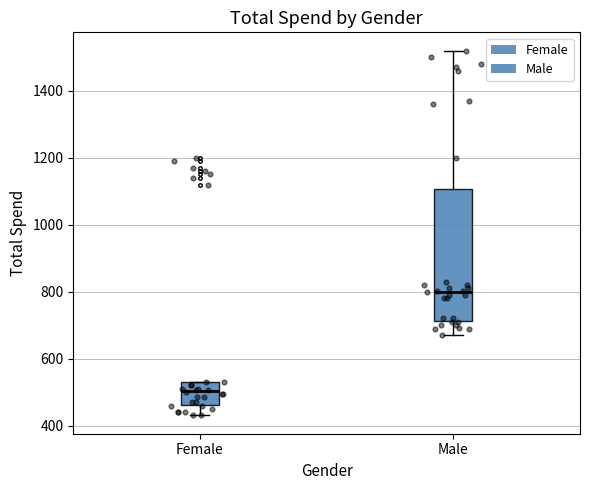

Comparing the boxes themselves (not the whiskers), which one is the tallest?

Male